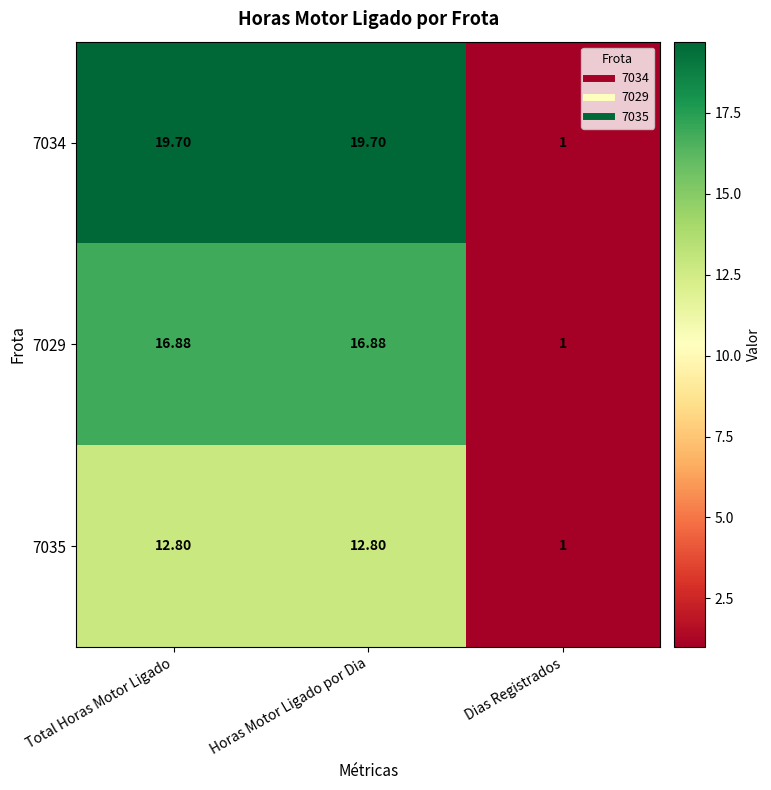

How many data points in 7034 are above 19?

2